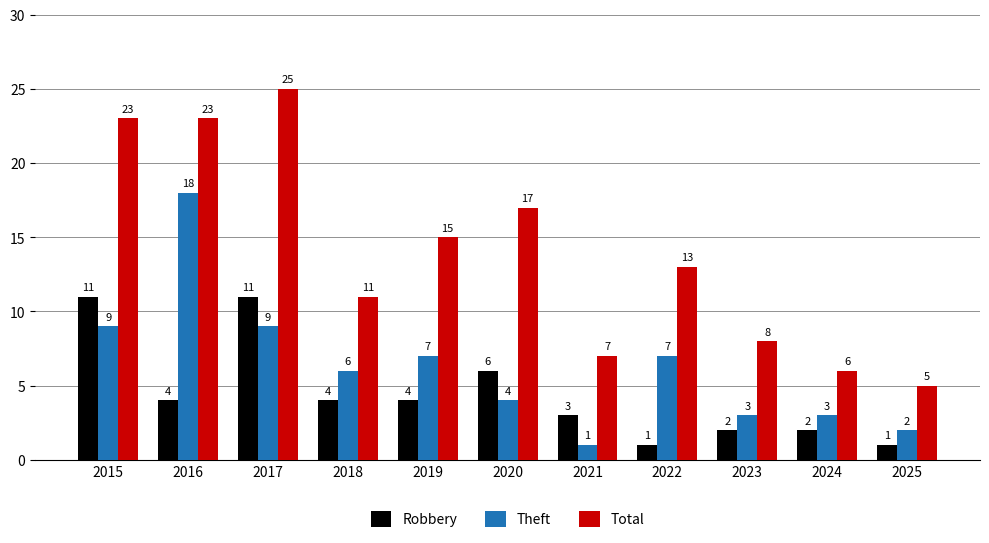

How many bars are there in each group?

3